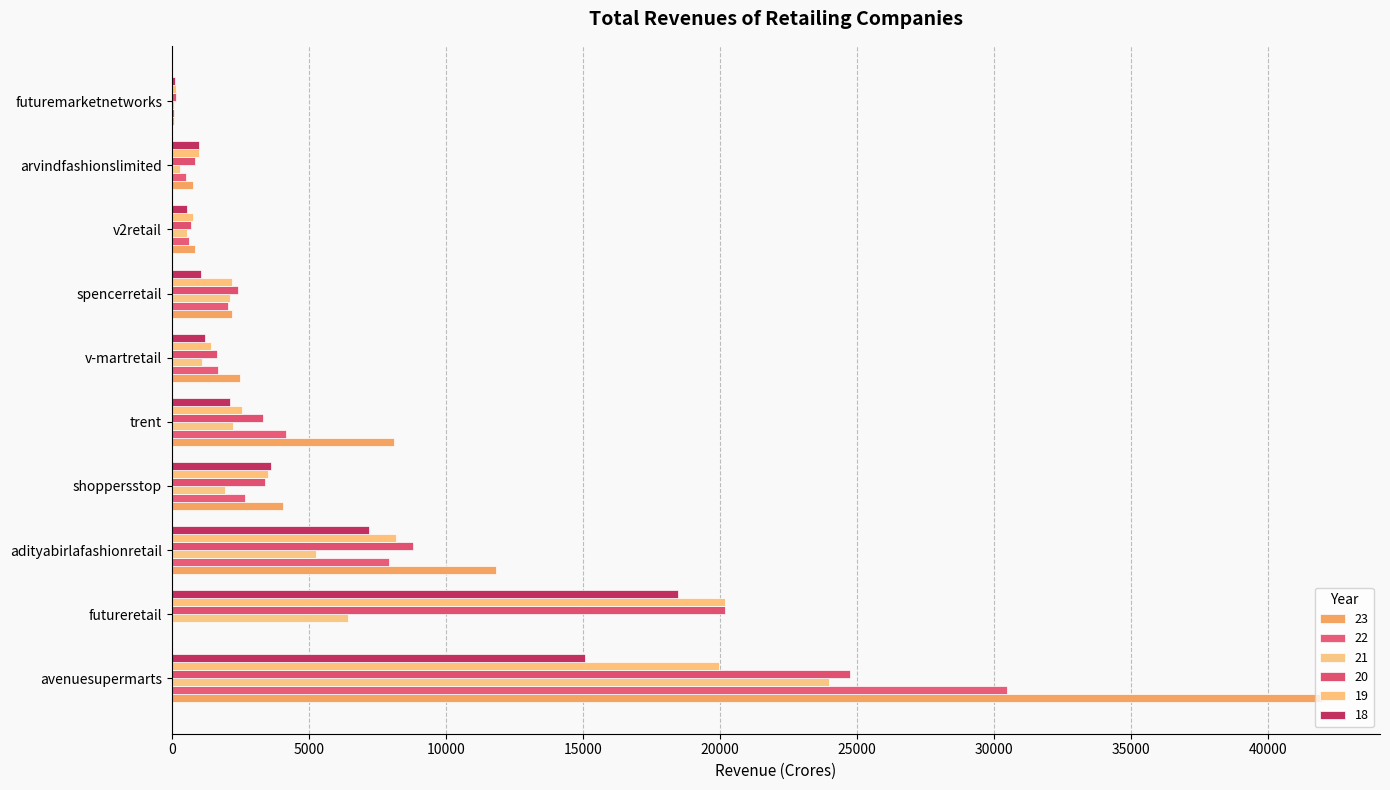

What is the average value of the 22 series?

5023.2